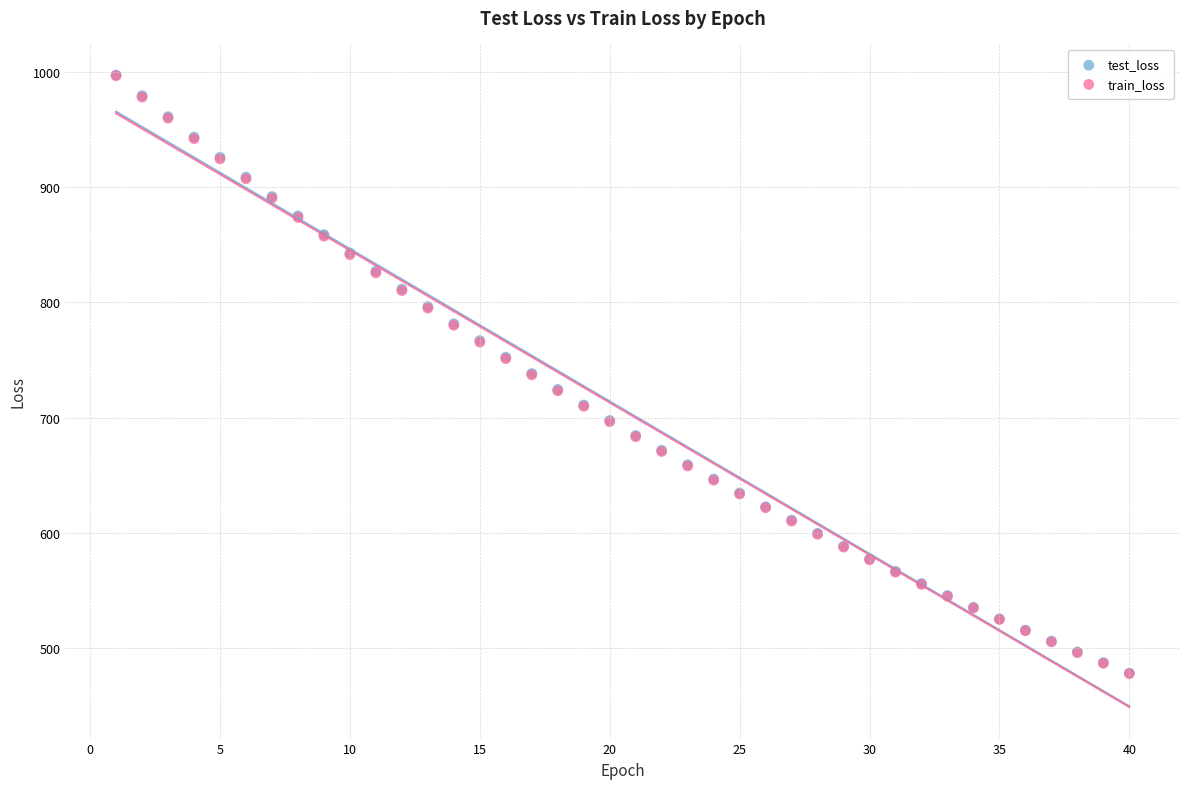

What are all the series names shown in the legend?

test_loss, train_loss